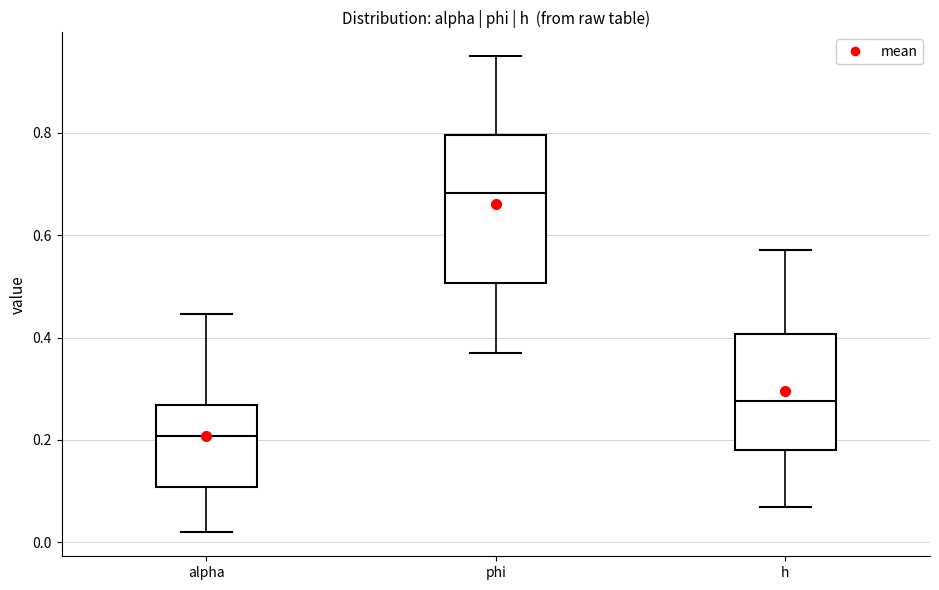

Reading left to right, transcribe this box plot: for each box, give where its median line is, the range the box spans, and where its two whiskers end, as read against the y-axis. The values are not printed on the chart, so give them approximately, as read against the axis.

alpha: median 0.20, box 0.10 to 0.26, whiskers 0.02 to 0.44
phi: median 0.68, box 0.50 to 0.80, whiskers 0.38 to 0.96
h: median 0.28, box 0.18 to 0.40, whiskers 0.06 to 0.58